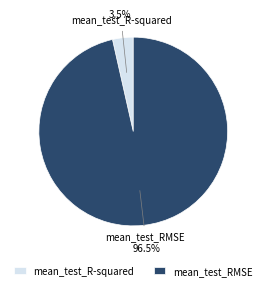

How much of the chart is everything except mean_test_RMSE?

3.5%